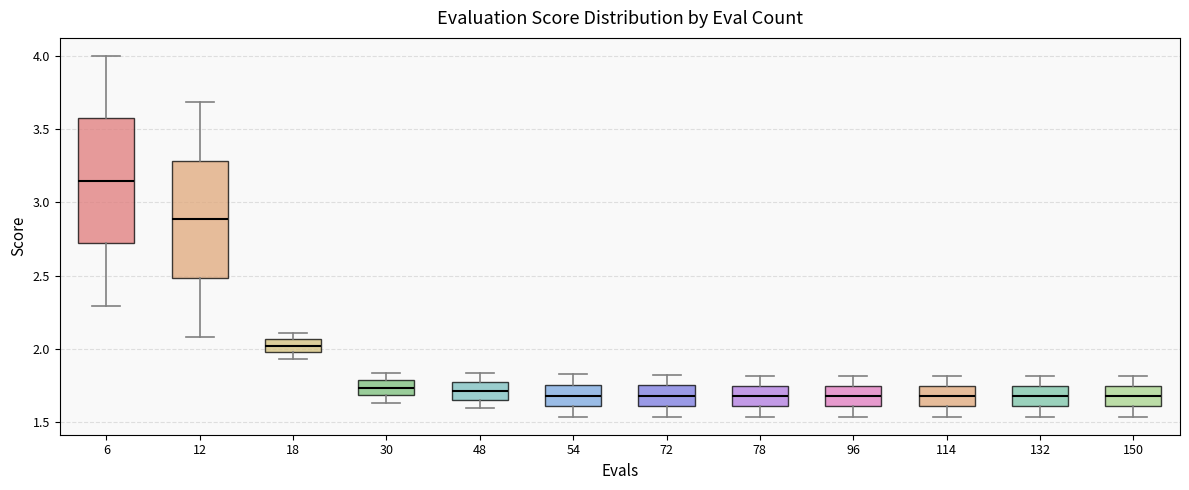

Reading left to right, transcribe this box plot: for each box, give where its median line is, the range the box spans, and where its two whiskers end, as read against the y-axis. The values are not printed on the chart, so give them approximately, as read against the axis.

6: median 3.15, box 2.70 to 3.55, whiskers 2.30 to 4.00
12: median 2.90, box 2.50 to 3.30, whiskers 2.10 to 3.70
18: median 2.00 (inside the box), box 2.00 to 2.05, whiskers 1.95 to 2.10
30: median 1.75, box 1.70 to 1.80, whiskers 1.65 to 1.85
48: median 1.70, box 1.65 to 1.75, whiskers 1.60 to 1.85
54: median 1.70, box 1.60 to 1.75, whiskers 1.55 to 1.80
72: median 1.70, box 1.60 to 1.75, whiskers 1.55 to 1.80
78: median 1.70, box 1.60 to 1.75, whiskers 1.55 to 1.80
96: median 1.70, box 1.60 to 1.75, whiskers 1.55 to 1.80
114: median 1.70, box 1.60 to 1.75, whiskers 1.55 to 1.80
132: median 1.70, box 1.60 to 1.75, whiskers 1.55 to 1.80
150: median 1.70, box 1.60 to 1.75, whiskers 1.55 to 1.80